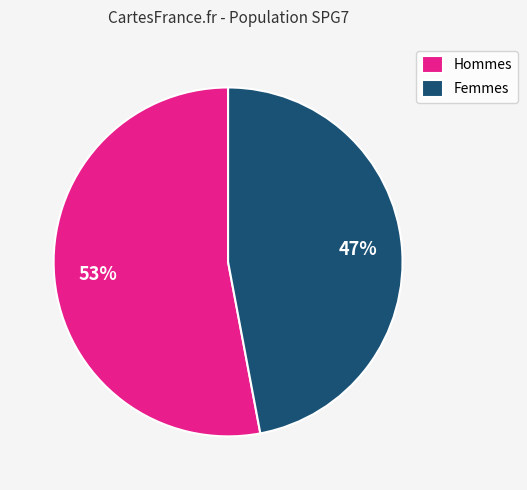

Do Hommes and Femmes together represent more than half of the pie?

Yes